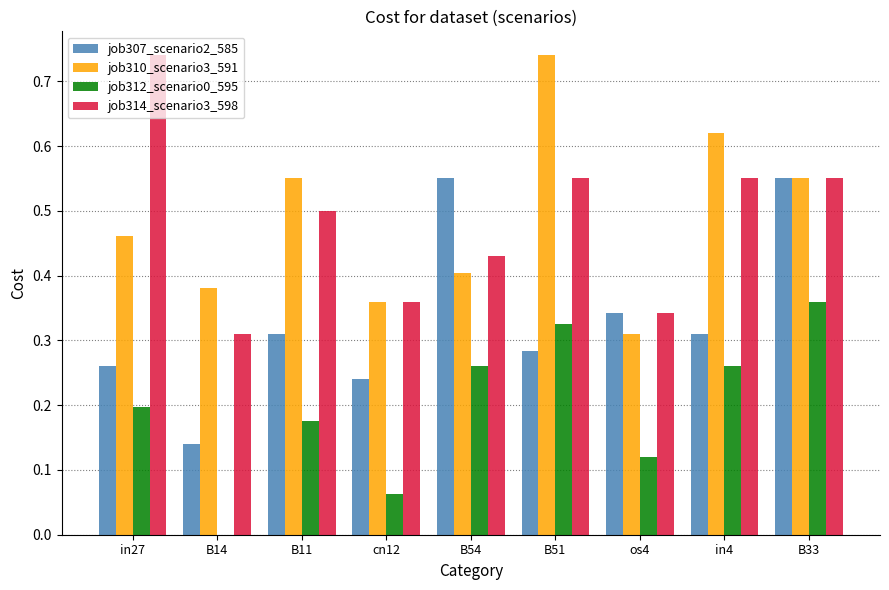

Is the value of job312_scenario0_595 at B14 greater than the value of job307_scenario2_585 at in27?

No